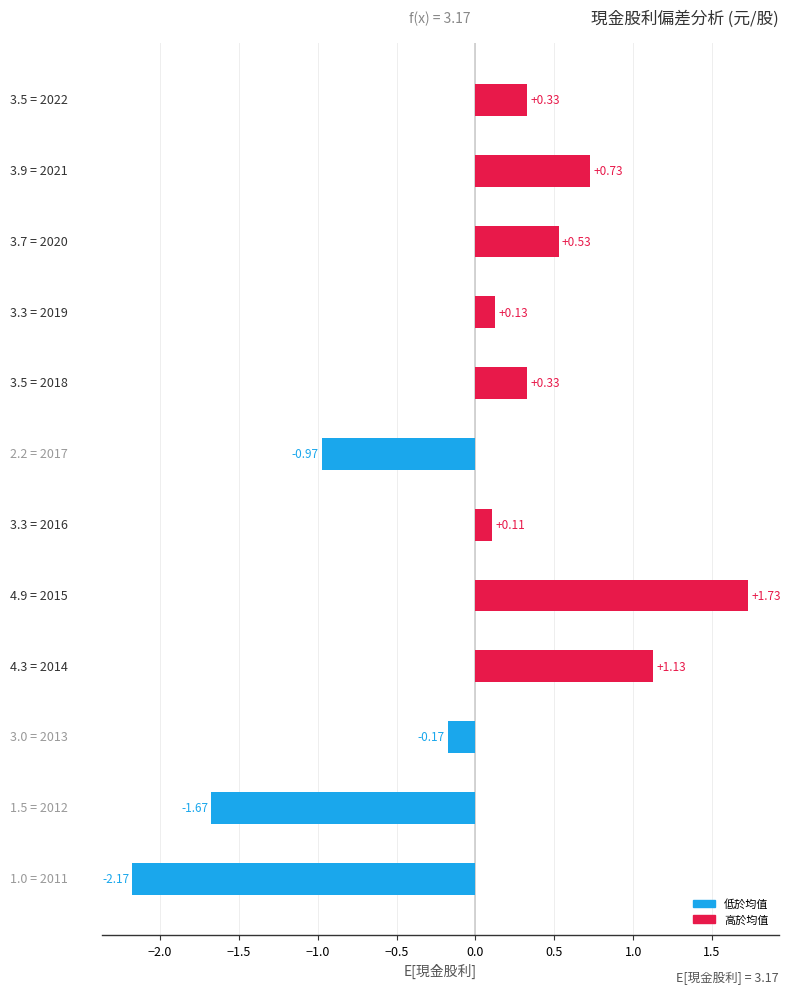

What is the difference between the second highest and minimum values?

3.3